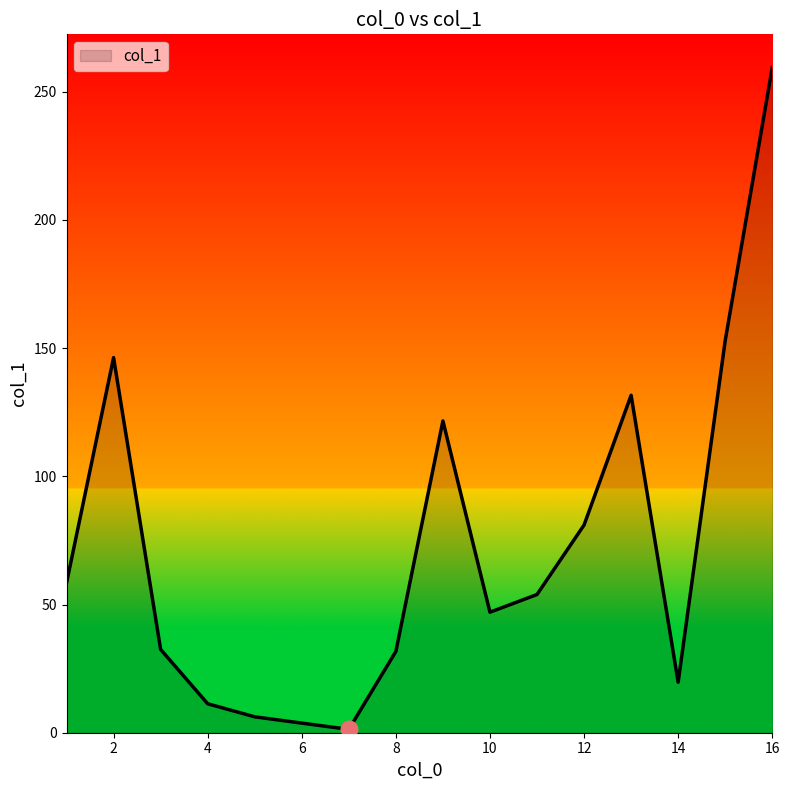

What is the maximum value shown in the chart?

259.4